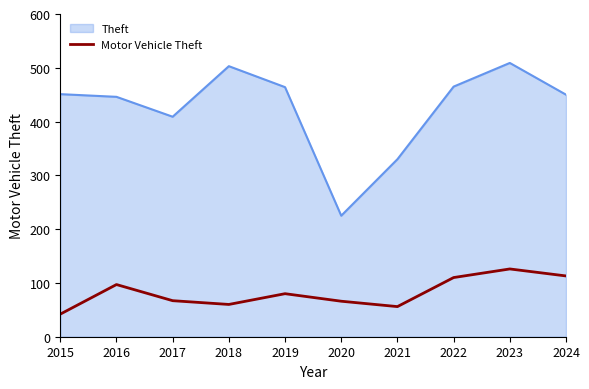

What is the difference between the maximum and minimum values in the Theft series?

284